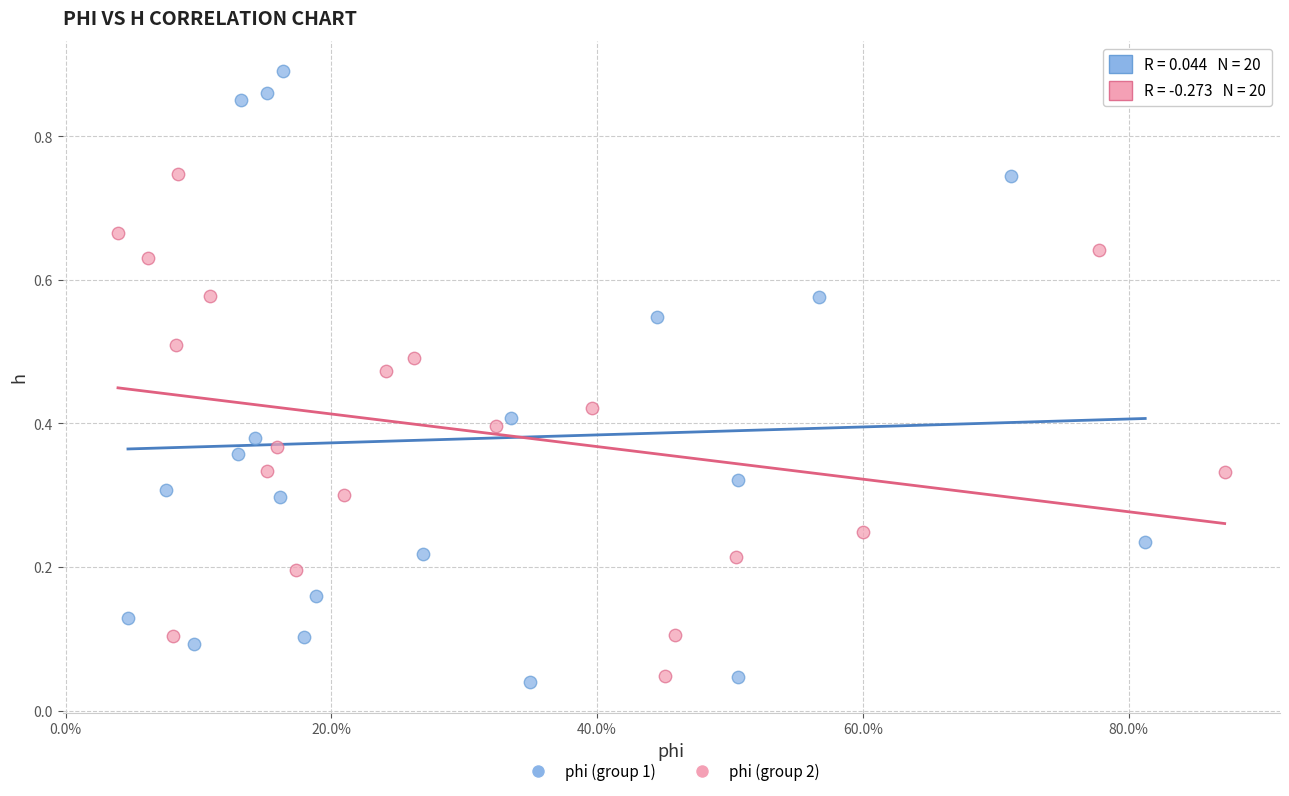

Which series reaches the maximum Y coordinate?

phi (group 1)